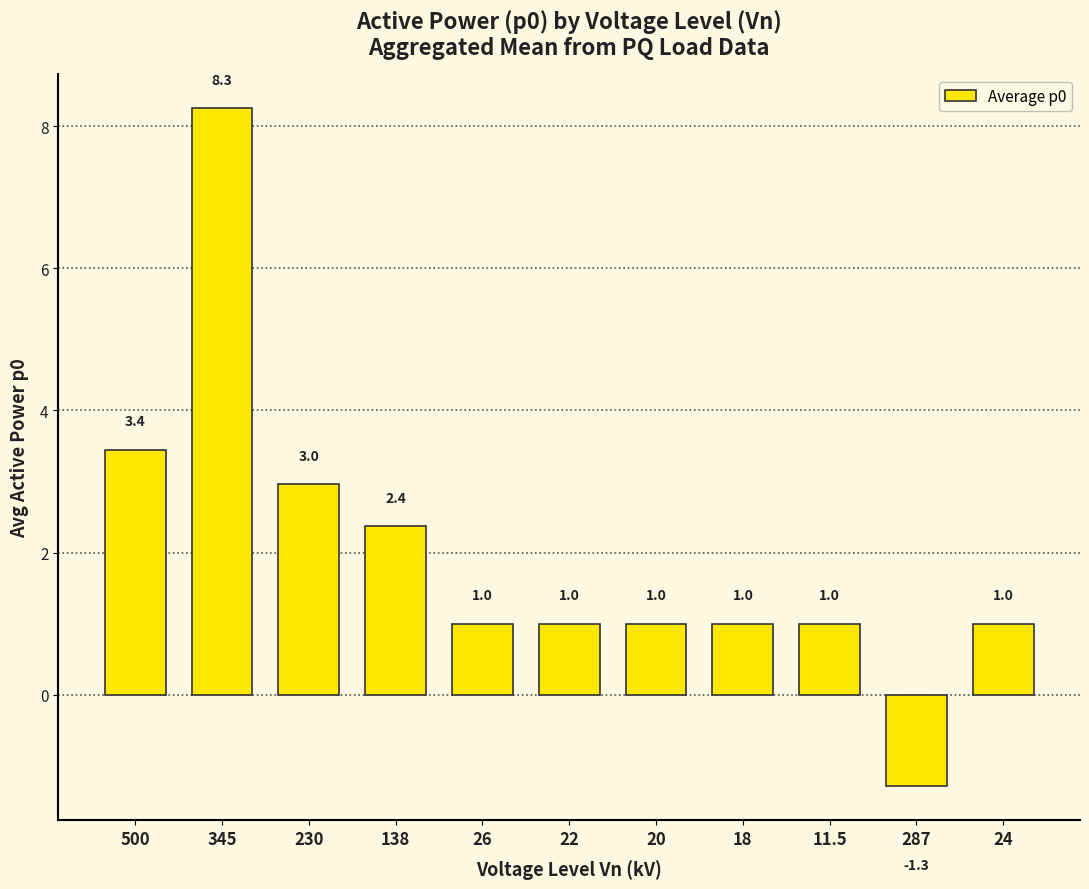

What is the difference between the second highest and second lowest values?

2.4